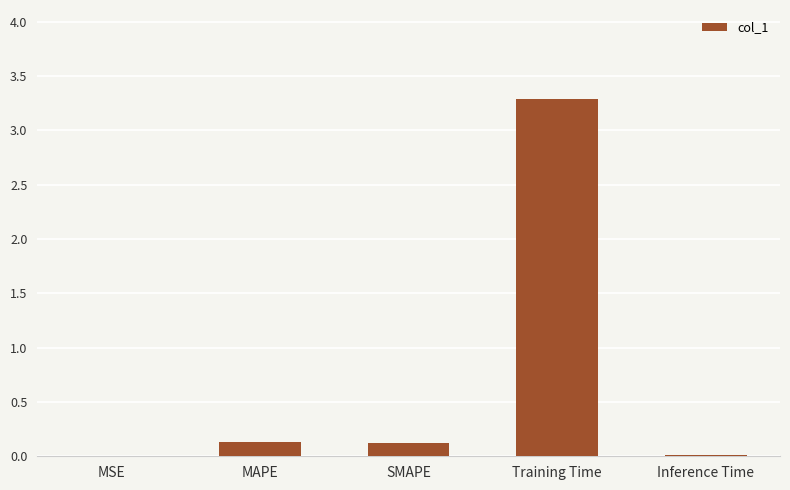

True or false: the data shows 3.3 at Training Time.

True